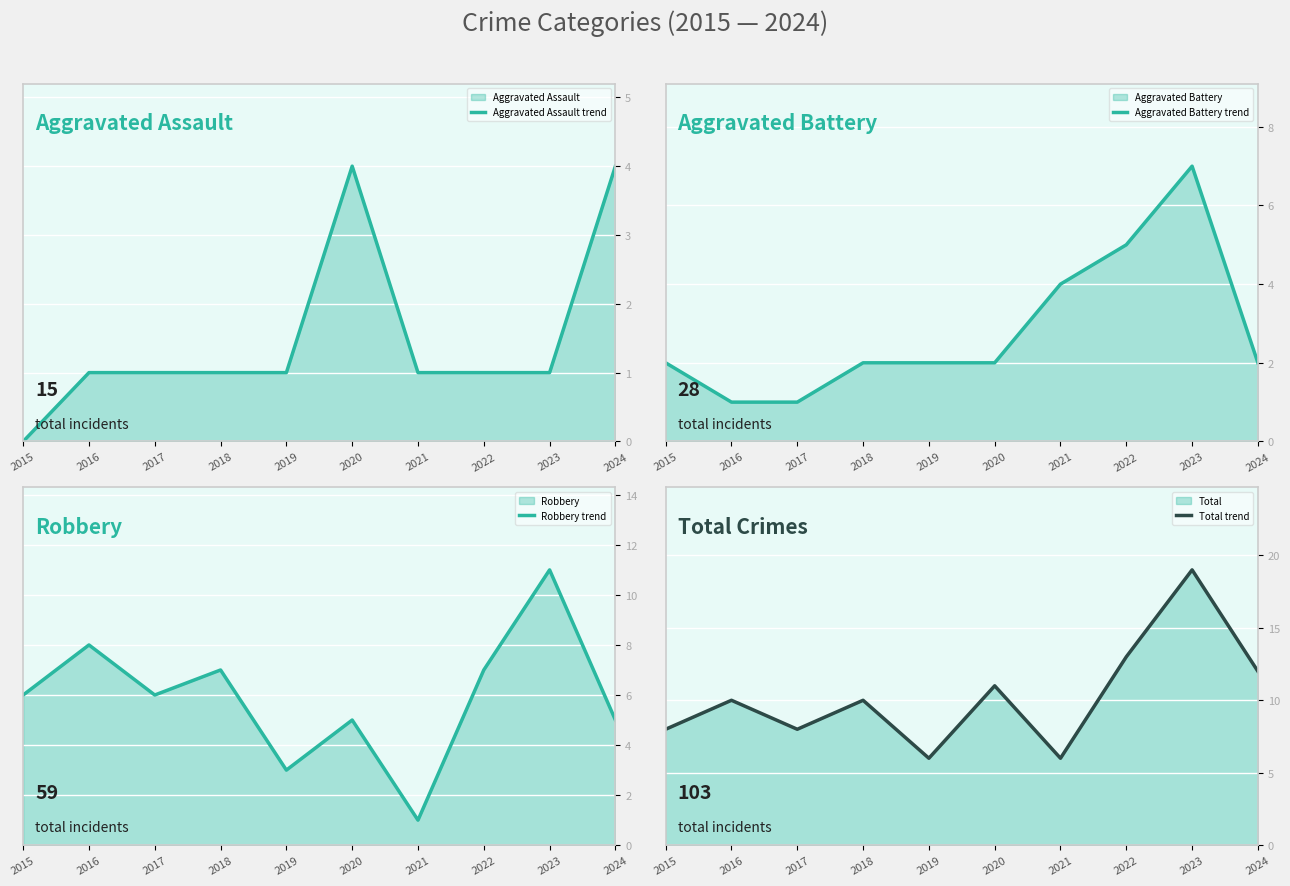

What is the difference between the maximum and second lowest values in the Aggravated Battery trend series?

6